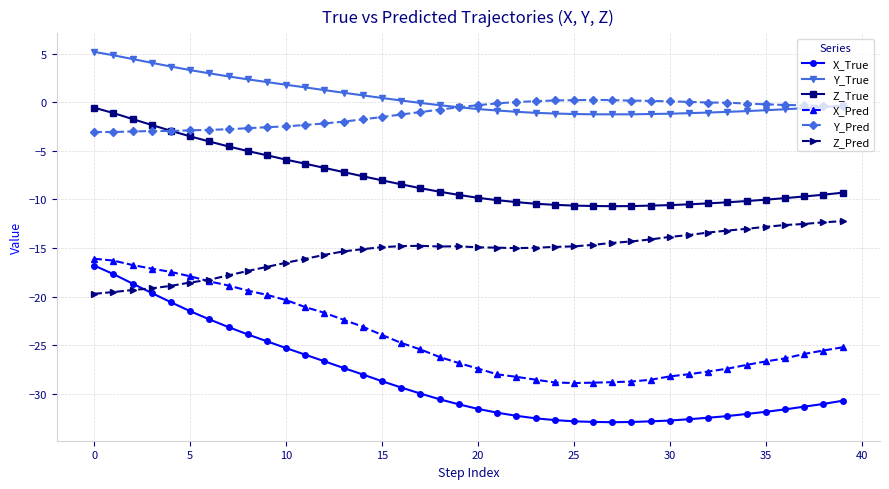

Count the number of data series in this chart.

6